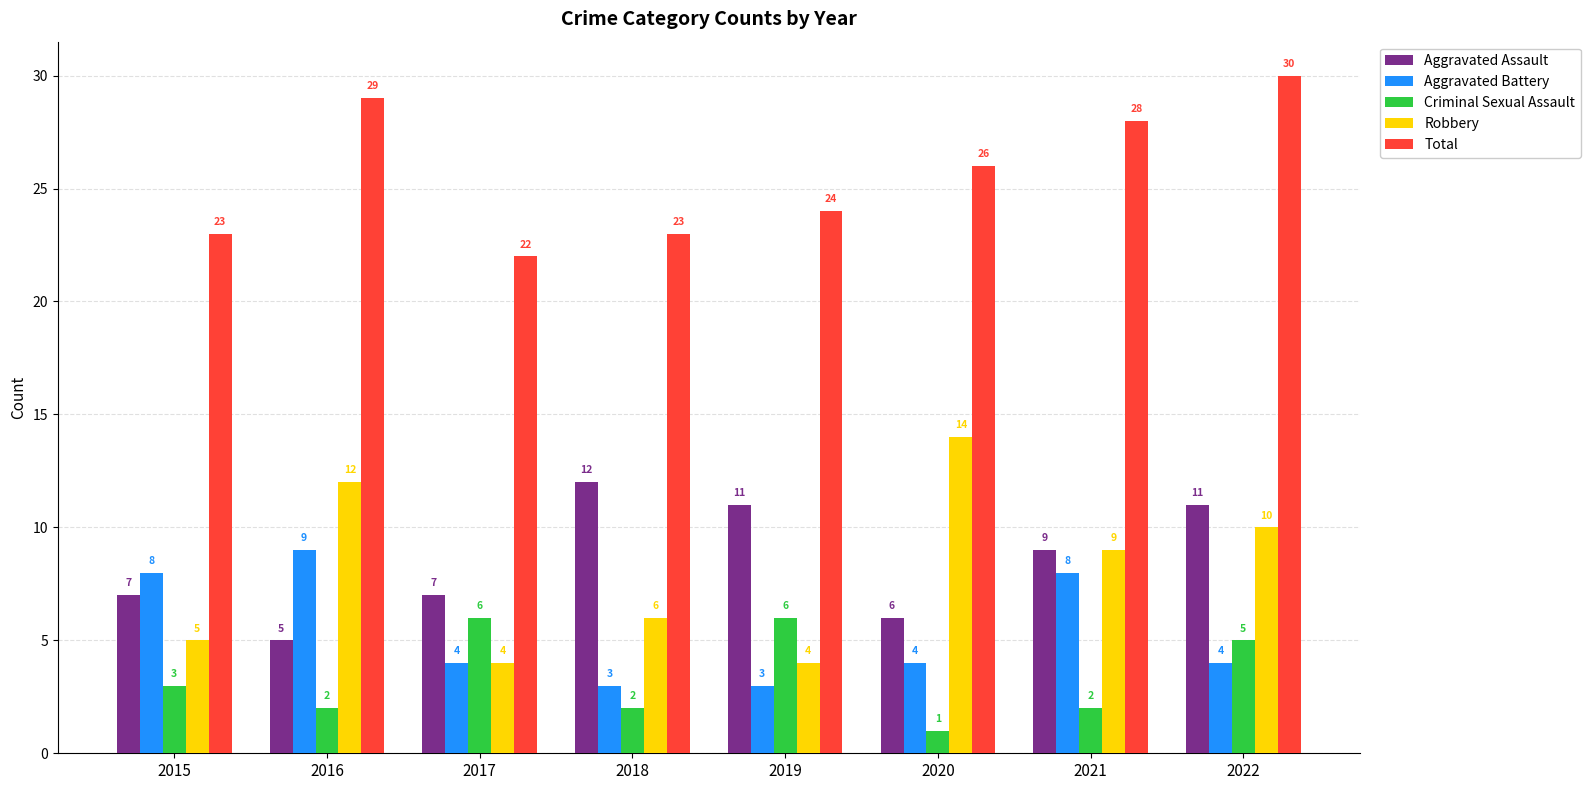

What is the difference between the maximum and minimum values in the Robbery series?

10